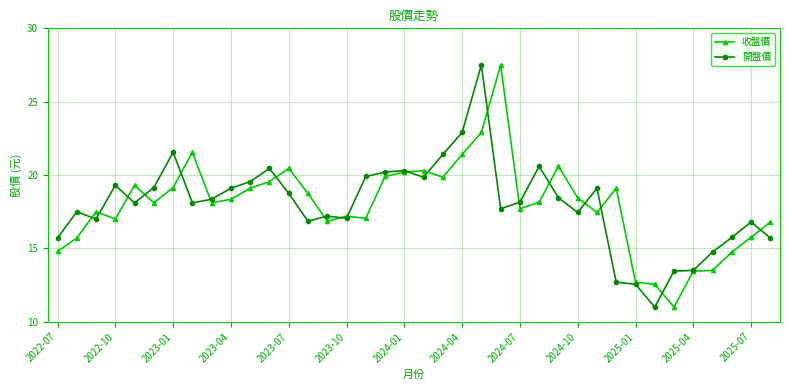

At how many categories does at least one series exceed 16?

31